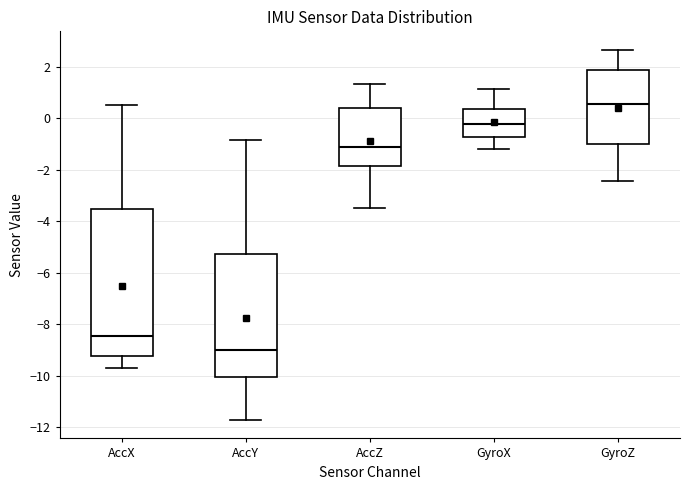

Which box has the highest median line?

GyroZ